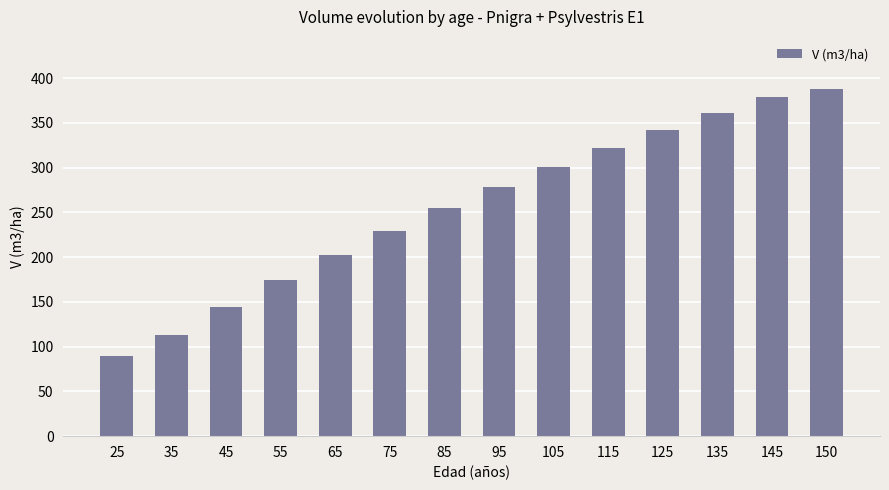

What is the ratio of the value at 55 to the value at 95?

0.6